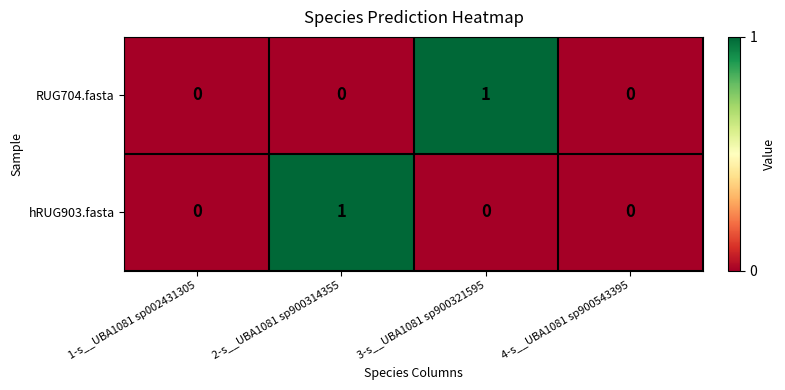

Is the value of hRUG903.fasta at 2-s__UBA1081 sp900314355 greater than the value of RUG704.fasta at 1-s__UBA1081 sp002431305?

Yes